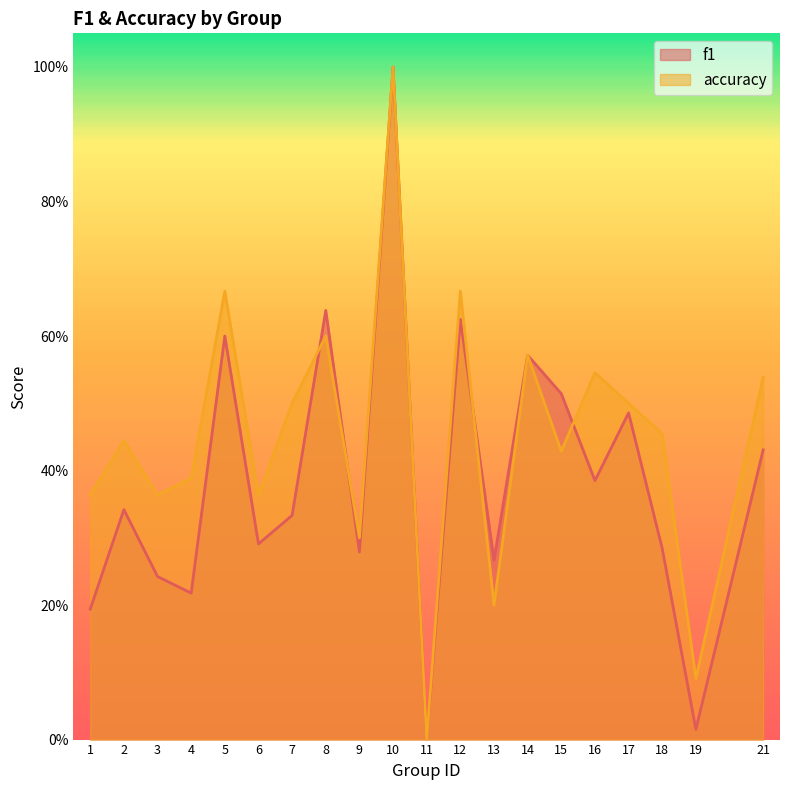

What is the total value across all series at 6?

0.7